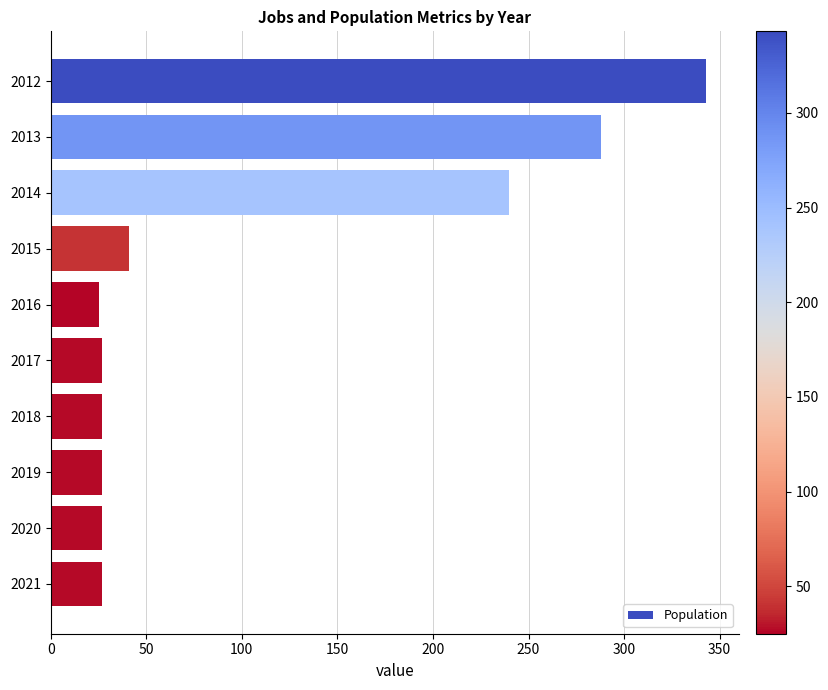

What is the smallest value displayed?

25